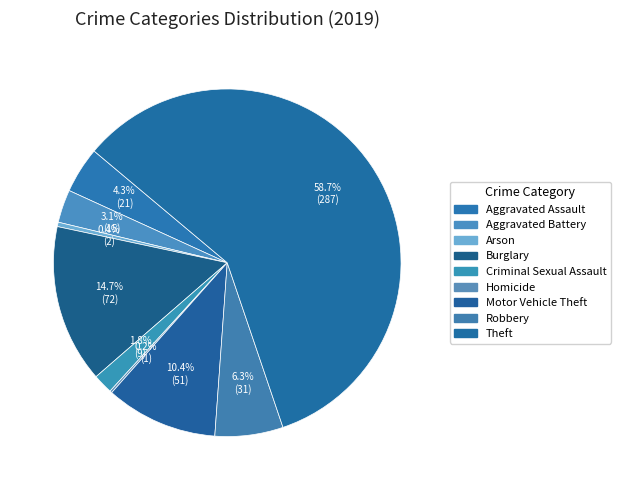

What is the largest slice in the pie chart?

Theft